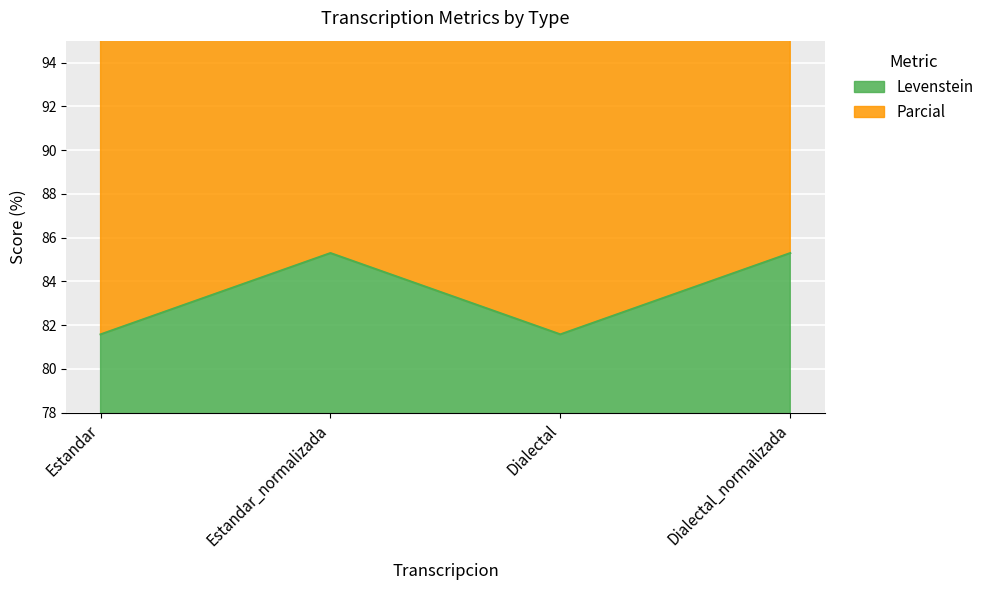

Which series has the largest range (max minus min)?

Parcial